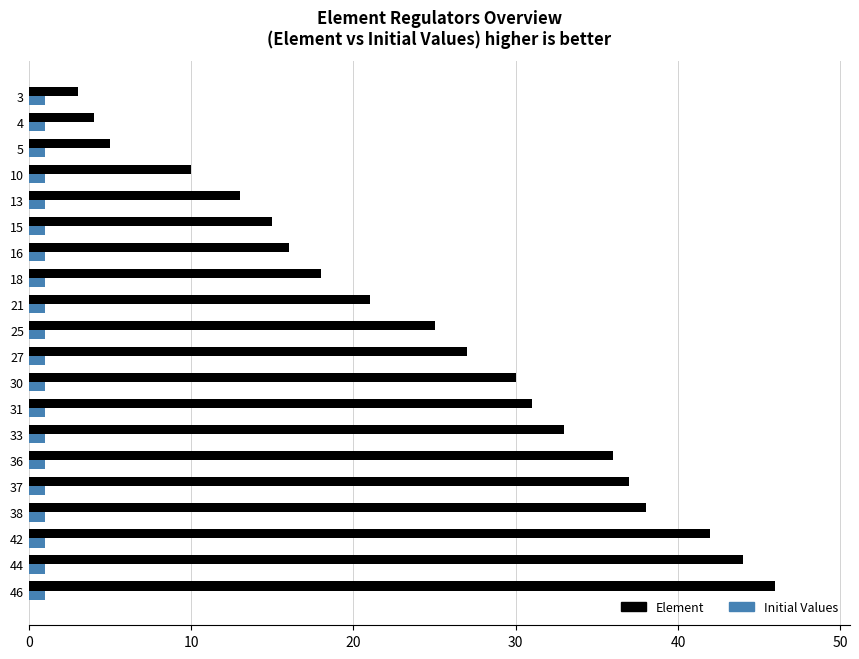

What are all the series names shown in the legend?

Element, Initial Values